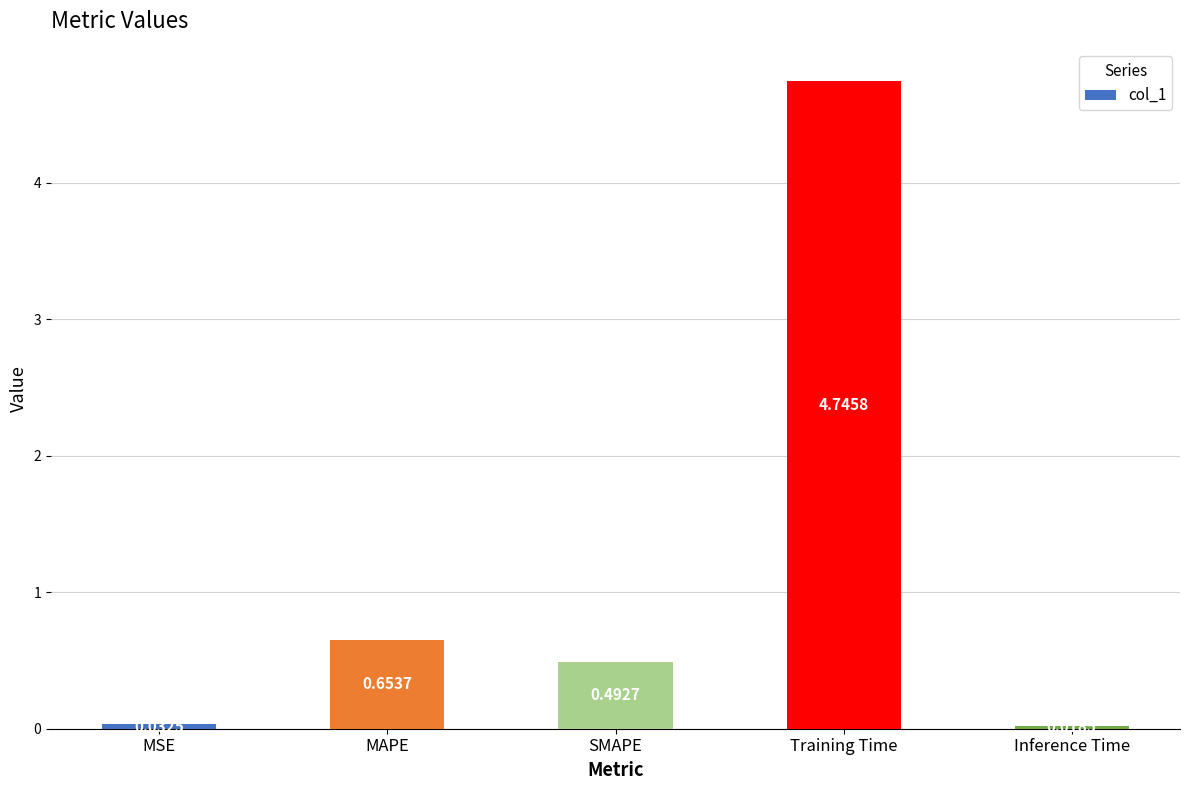

At which category does the chart reach its minimum across all series?

Inference Time